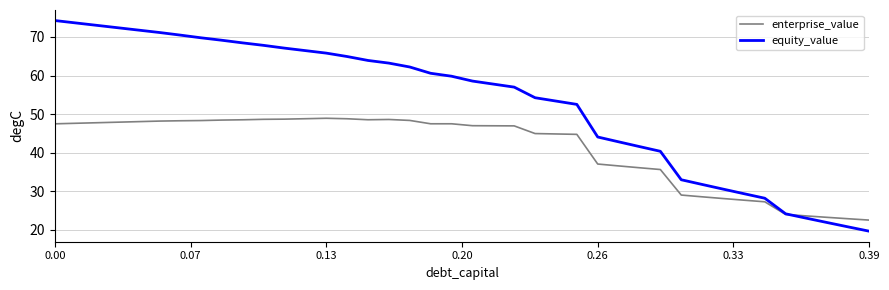

Rank the series by their maximum value, from highest to lowest.

equity_value, enterprise_value